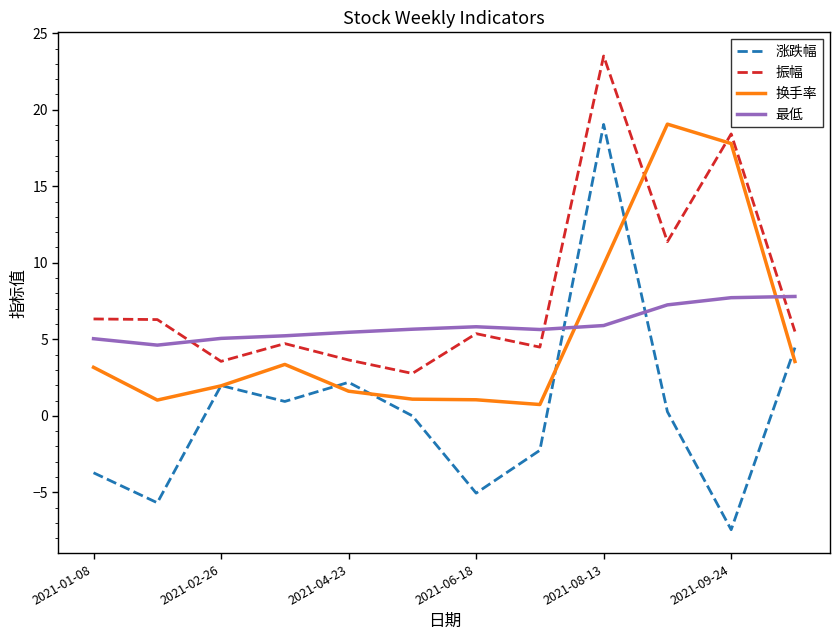

How many intersections are there between 振幅 and 换手率?

2